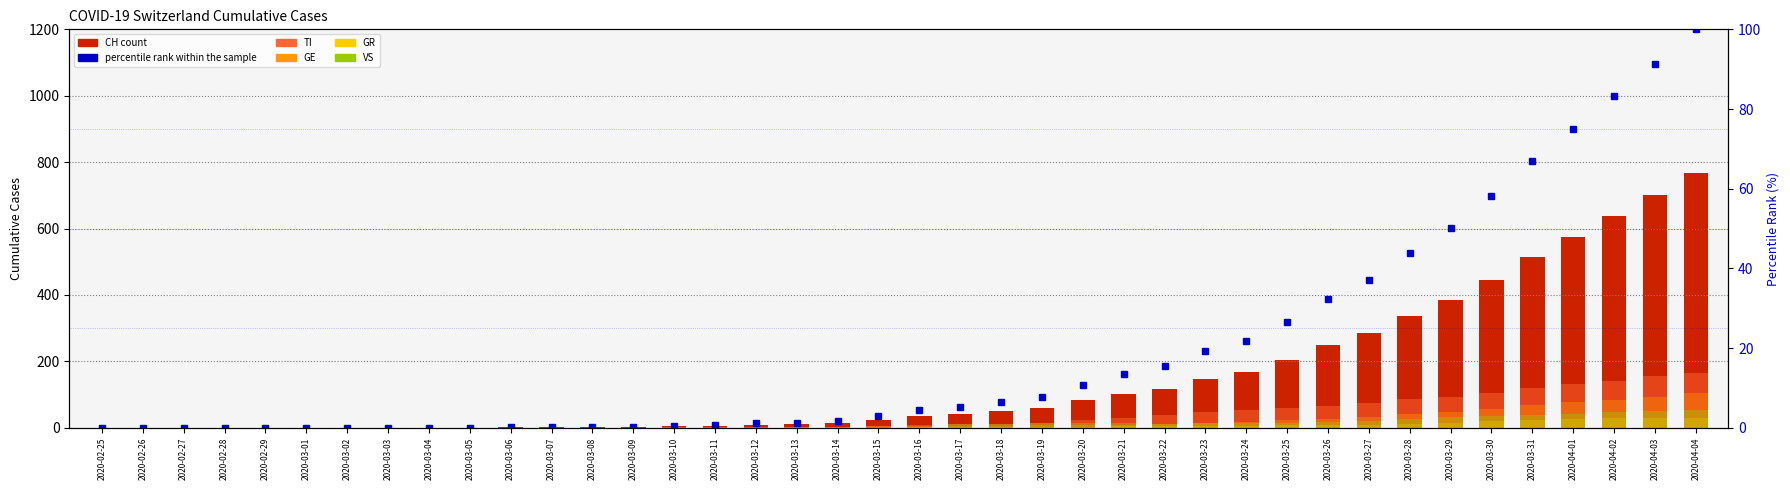

Is the value of percentile rank within the sample at 2020-03-02 greater than the value of GR at 2020-03-12?

No